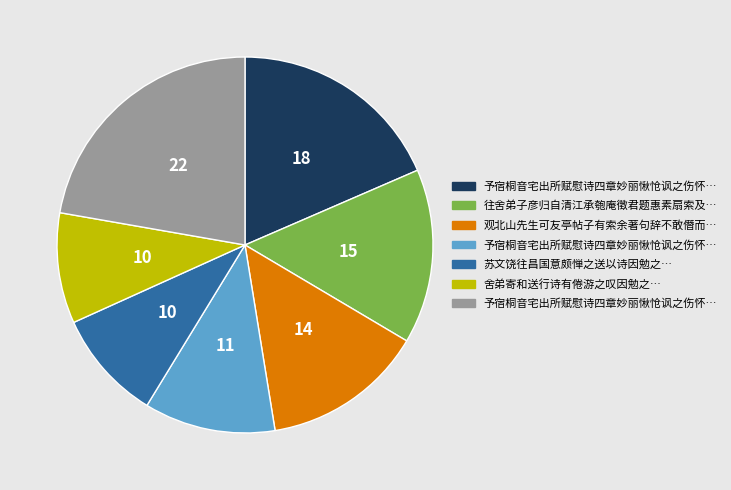

Does any single category account for the majority?

No